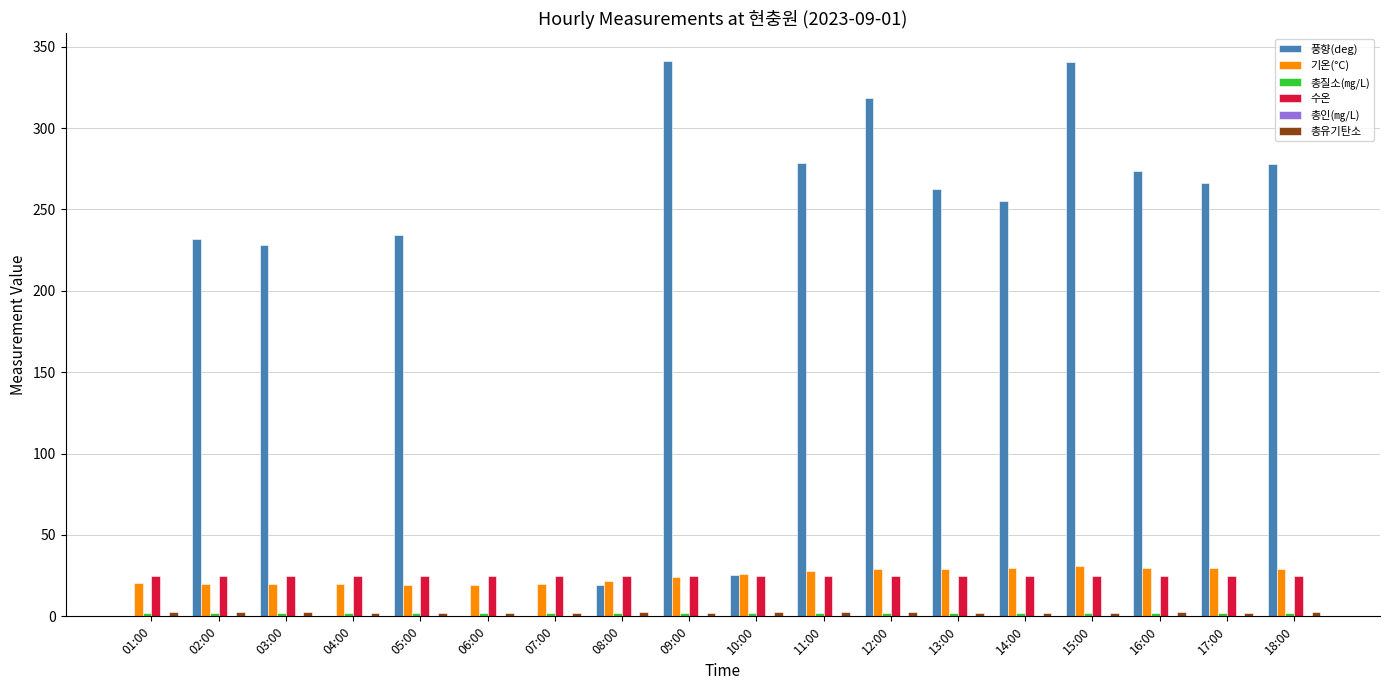

Which series has the largest total across all categories?

풍향(deg)